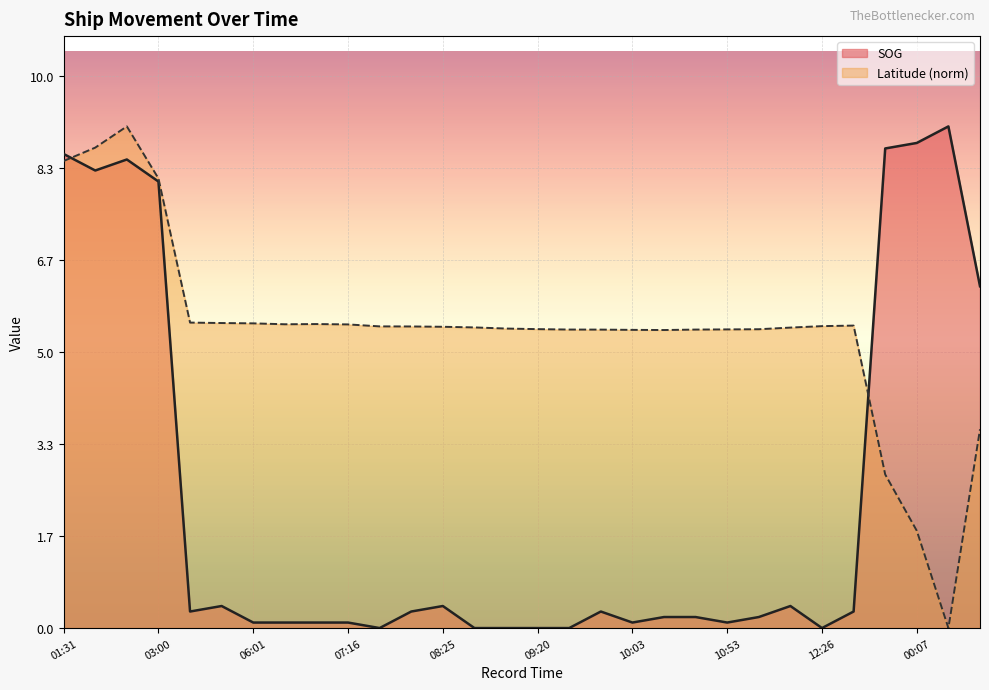

Reading left to right, list all the values displayed in this chart.

SOG: 01:31=8.6	02:17=8.3	02:49=8.5	03:00=8.1	04:49=0.3	05:49=0.4	06:01=0.1	06:18=0.1	06:50=0.1	07:16=0.1	07:55=0.0	08:11=0.3	08:25=0.4	08:43=0.0	09:09=0.0	09:20=0.0	09:31=0.0	09:48=0.3	10:03=0.1	10:26=0.2	10:40=0.2	10:53=0.1	11:07=0.2	11:54=0.4	12:26=0.0	12:44=0.3	23:21=8.7	00:07=8.8	00:58=9.1	01:28=6.2
Latitude: 01:31=8.5	02:17=8.7	02:49=9.1	03:00=8.2	04:49=5.5	05:49=5.5	06:01=5.5	06:18=5.5	06:50=5.5	07:16=5.5	07:55=5.5	08:11=5.5	08:25=5.5	08:43=5.5	09:09=5.4	09:20=5.4	09:31=5.4	09:48=5.4	10:03=5.4	10:26=5.4	10:40=5.4	10:53=5.4	11:07=5.4	11:54=5.5	12:26=5.5	12:44=5.5	23:21=2.8	00:07=1.8	00:58=0.0	01:28=3.6